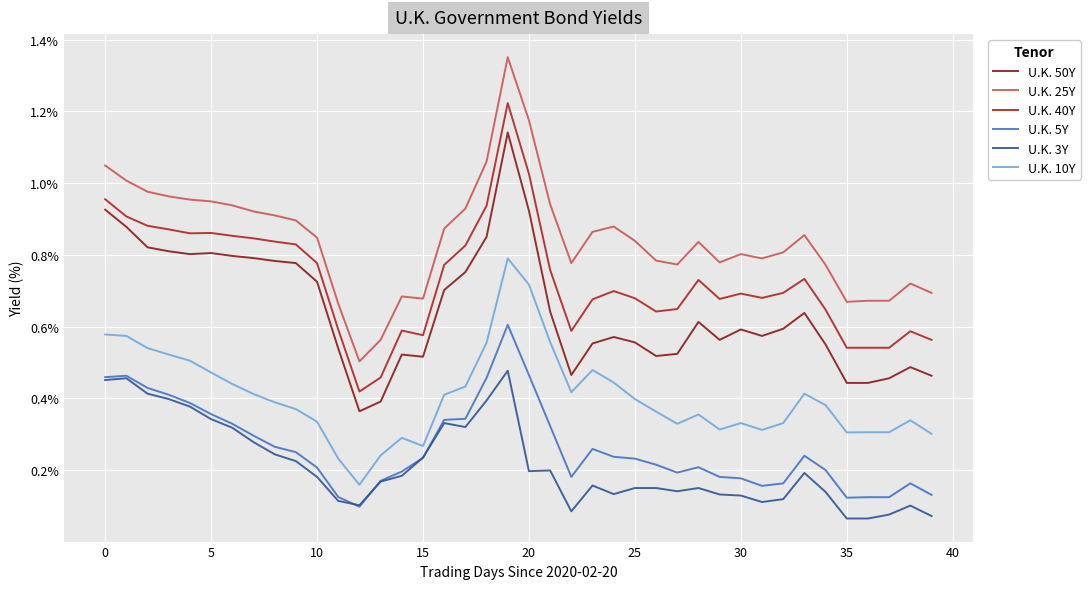

Which series has the largest range (max minus min)?

U.K. 25Y